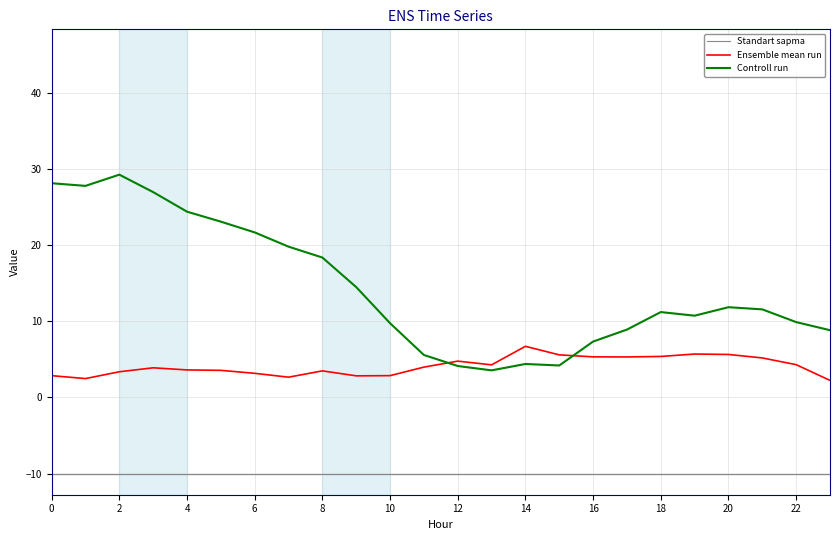

What value does the Controll run series have at 10?

9.8